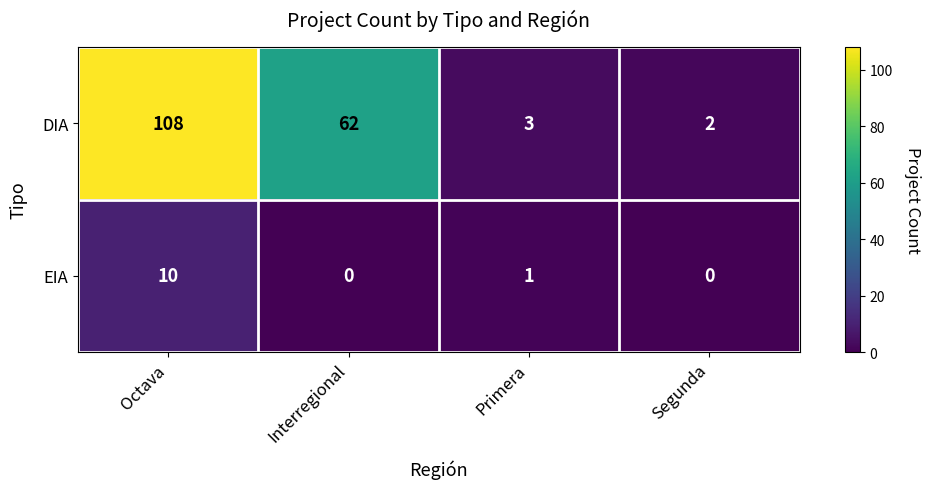

The DIA series shows 3 at Primera. True or false?

True